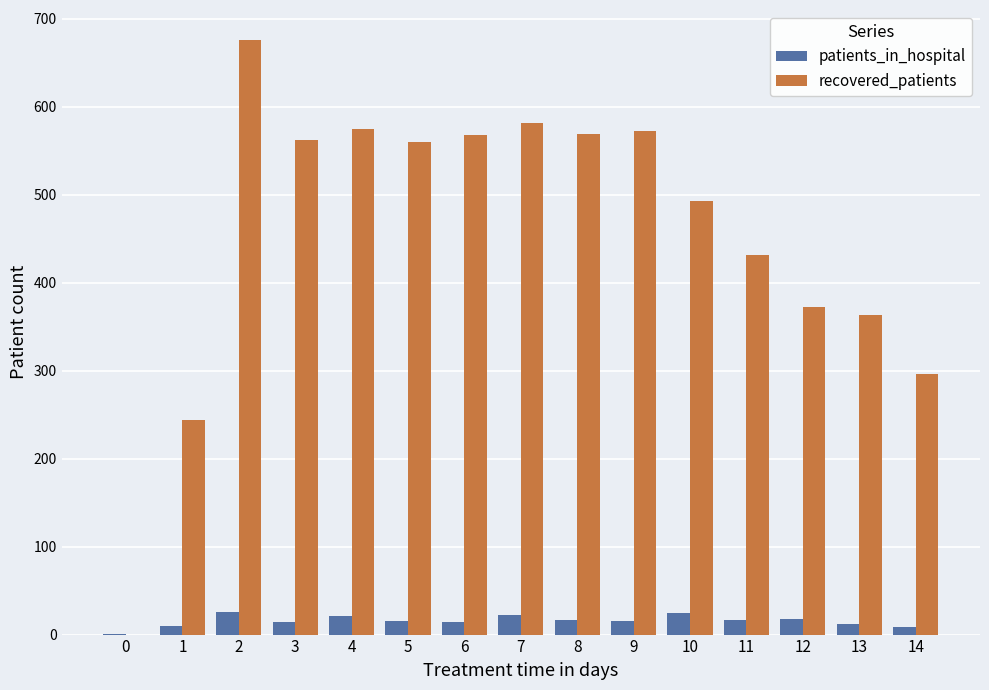

How many groups of bars are there?

15